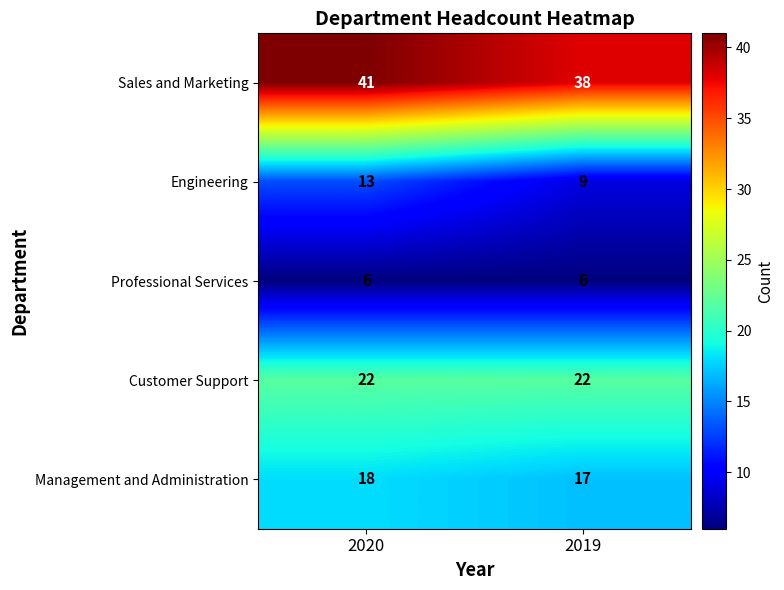

How many data points does each series have?

2